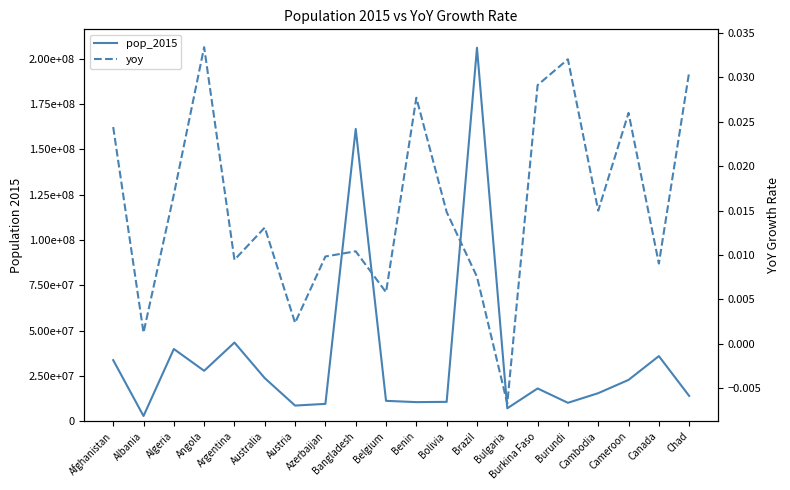

Where does the pop_2015 series first go above 18110624?

Afghanistan